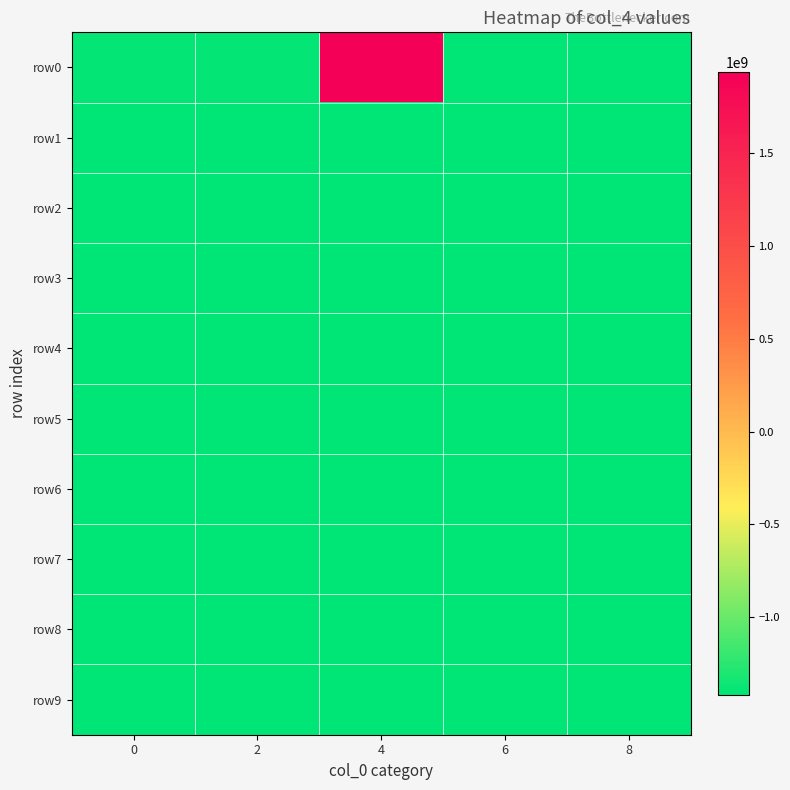

What is the total value across all series at 6?

-14205026860